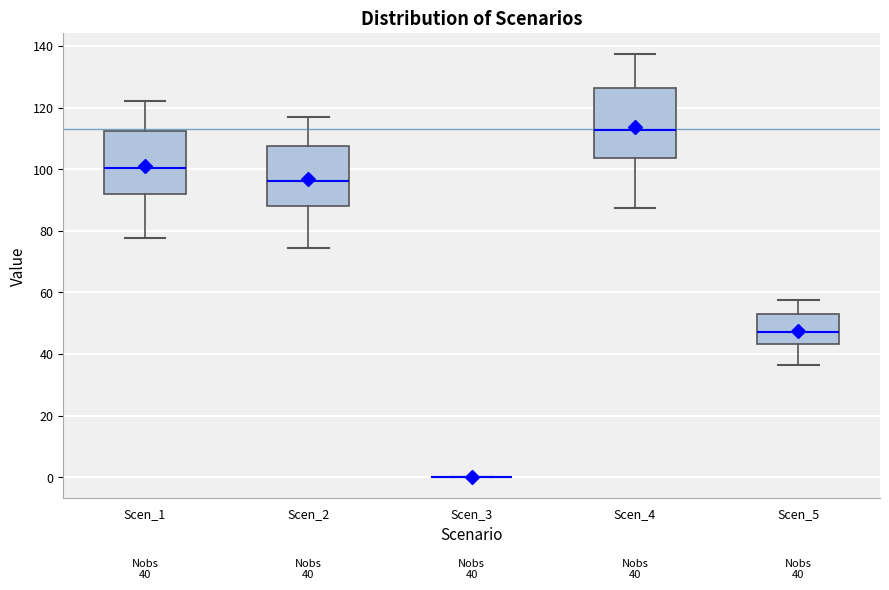

Which box is the tallest, from its lower edge to its upper edge?

Scen_4